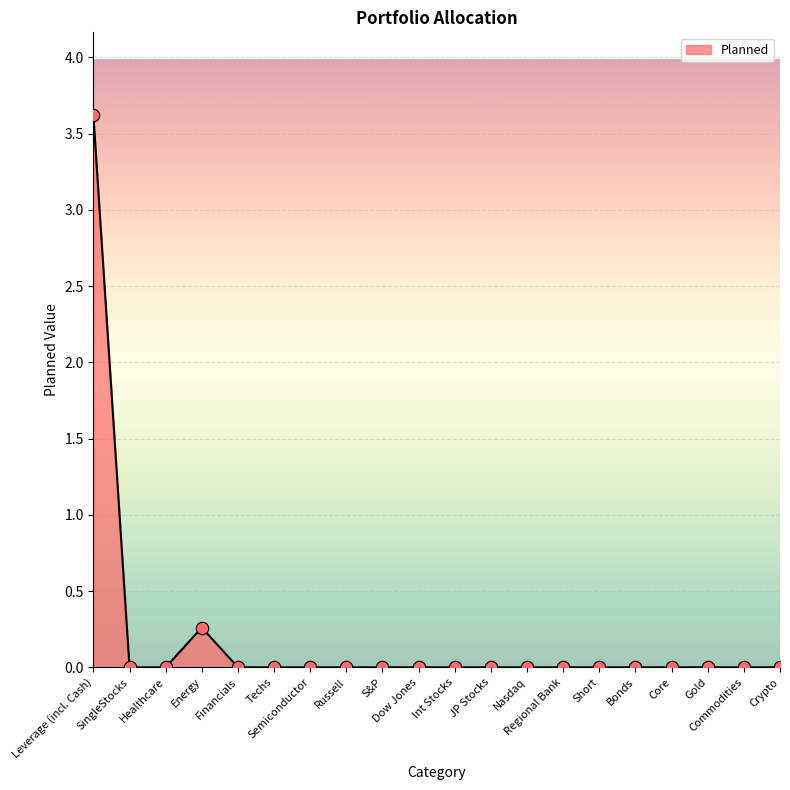

Between Leverage (incl. Cash) and Dow Jones, which is larger?

Leverage (incl. Cash)